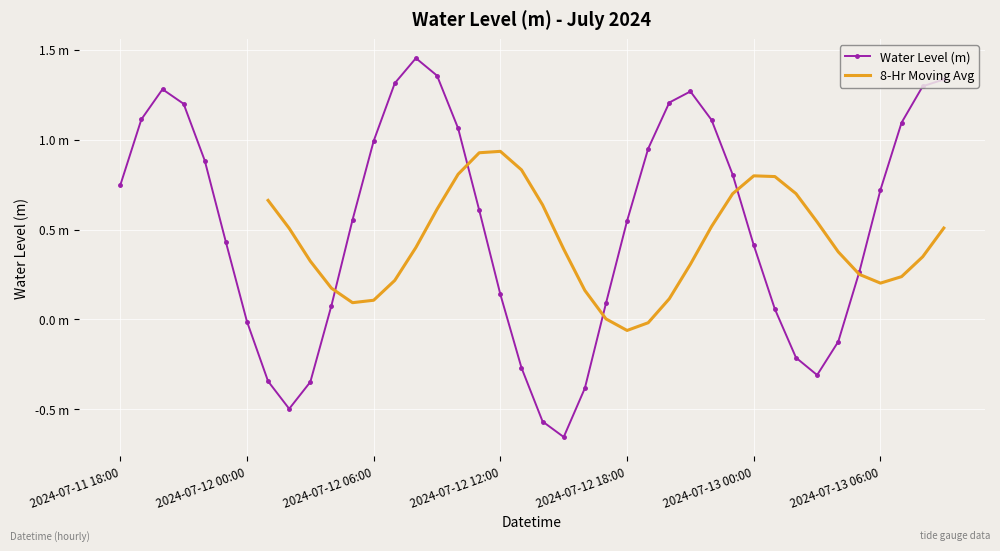

Which has a higher value, 2024-07-13 09:00 or 2024-07-11 20:00?

2024-07-13 09:00